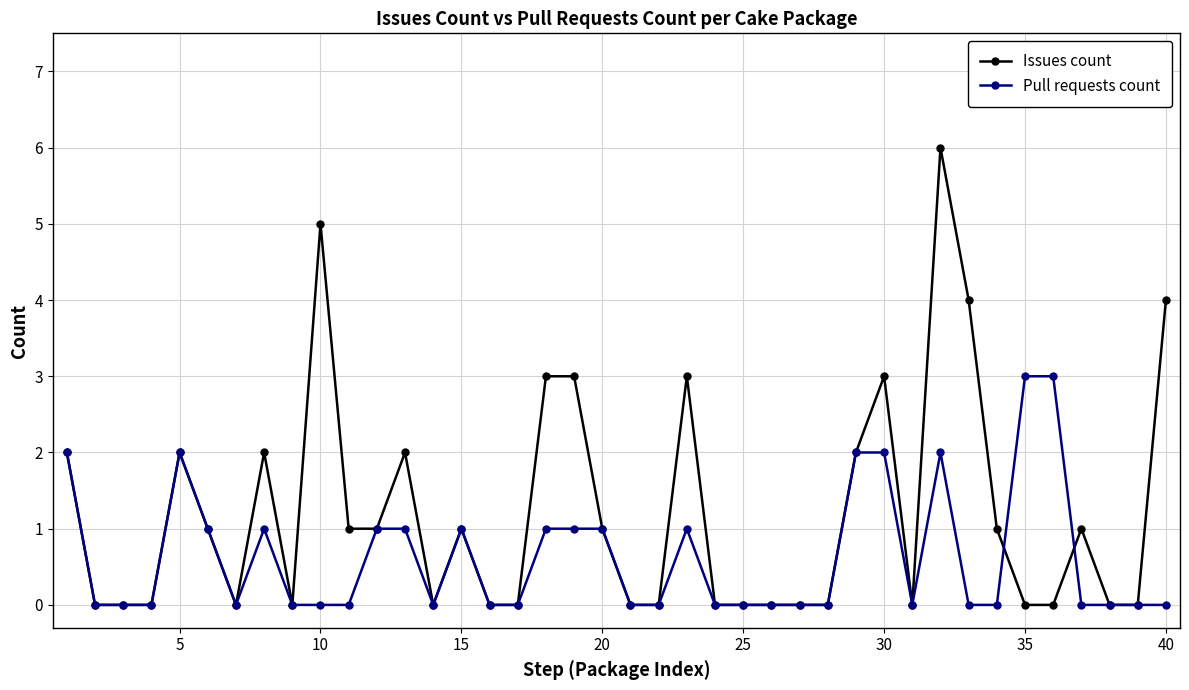

Which series has the largest range (max minus min)?

Issues count